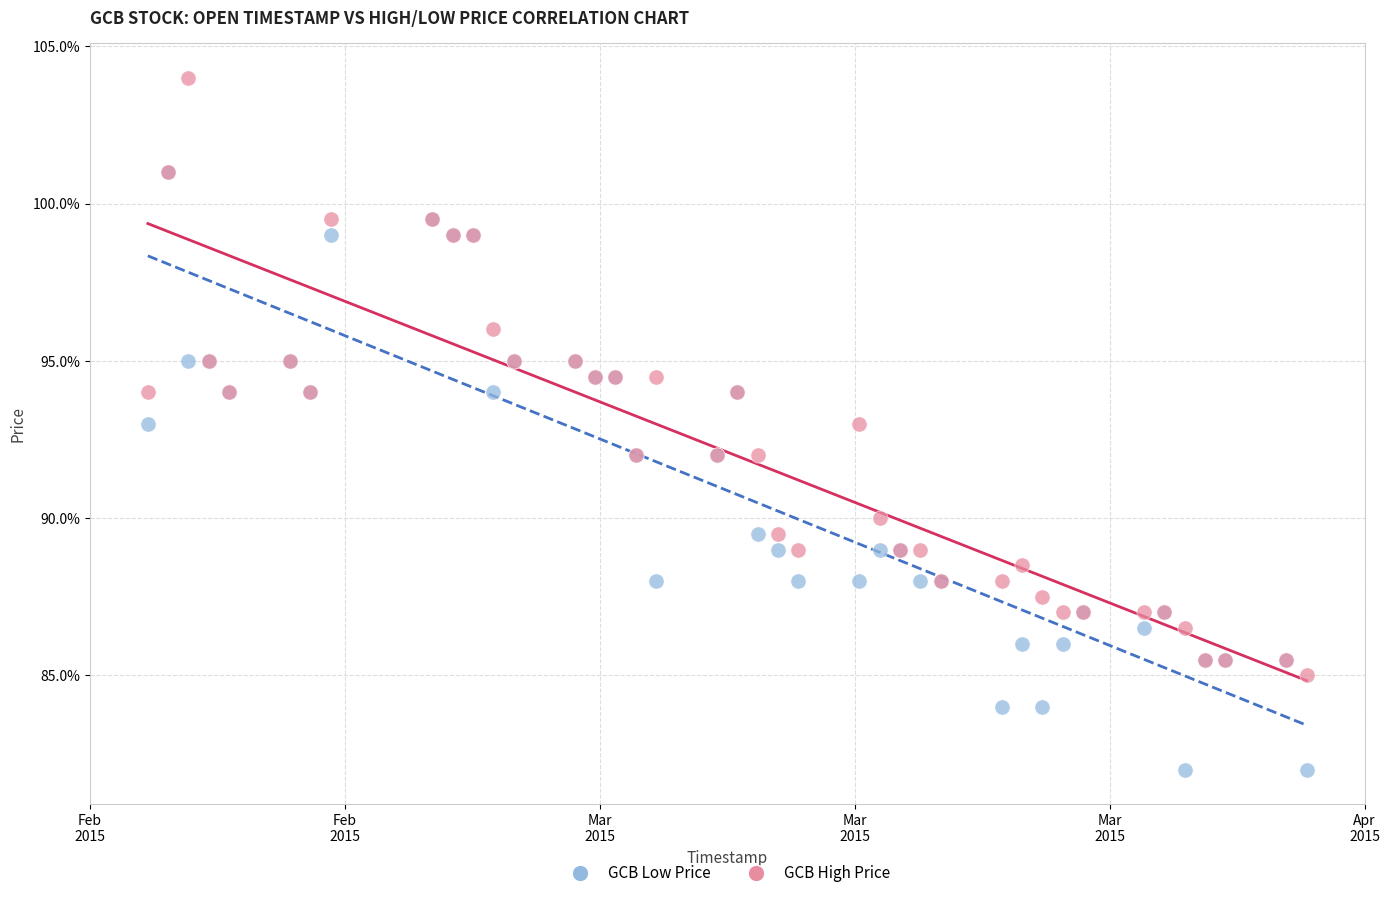

Which series contains the lowest Y value?

GCB Low Price